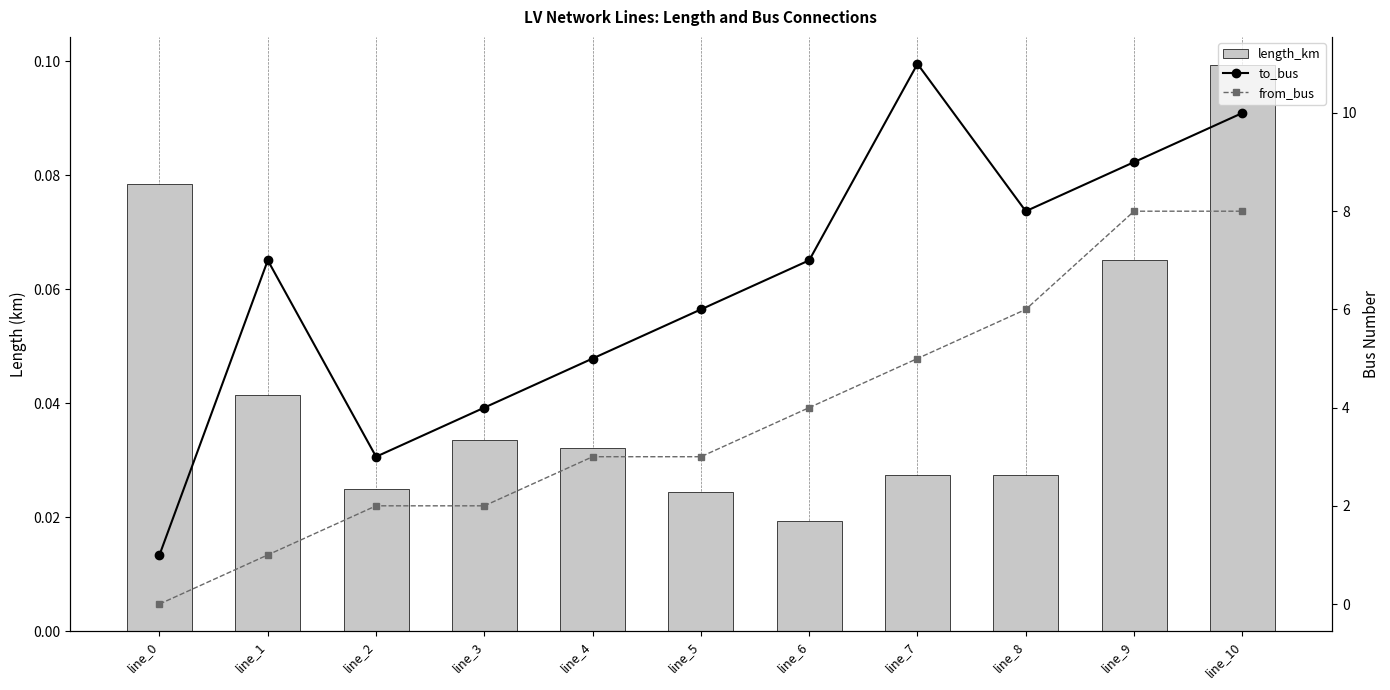

True or false: from_bus has a value of 1.1 at line_3.

False